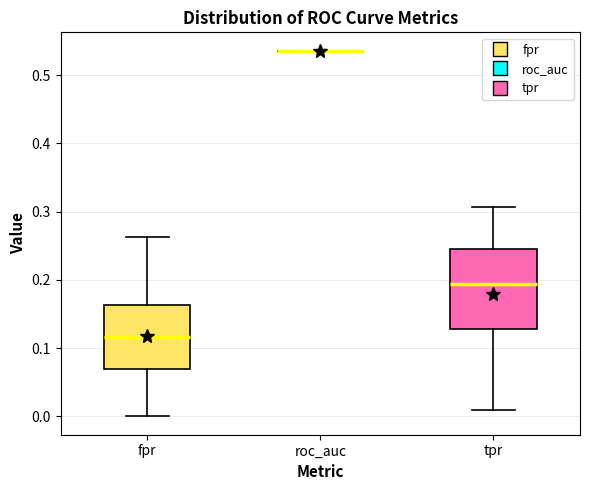

Which box is the tallest, from its lower edge to its upper edge?

tpr